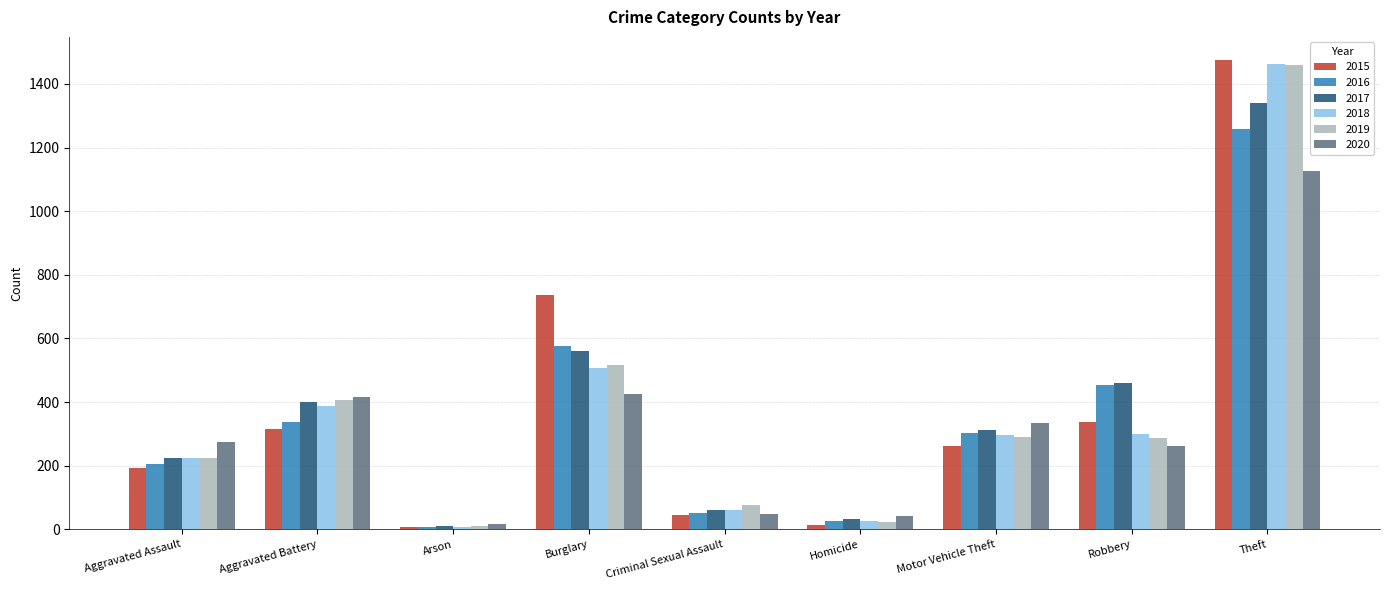

What are all the series names shown in the legend?

2015, 2016, 2017, 2018, 2019, 2020